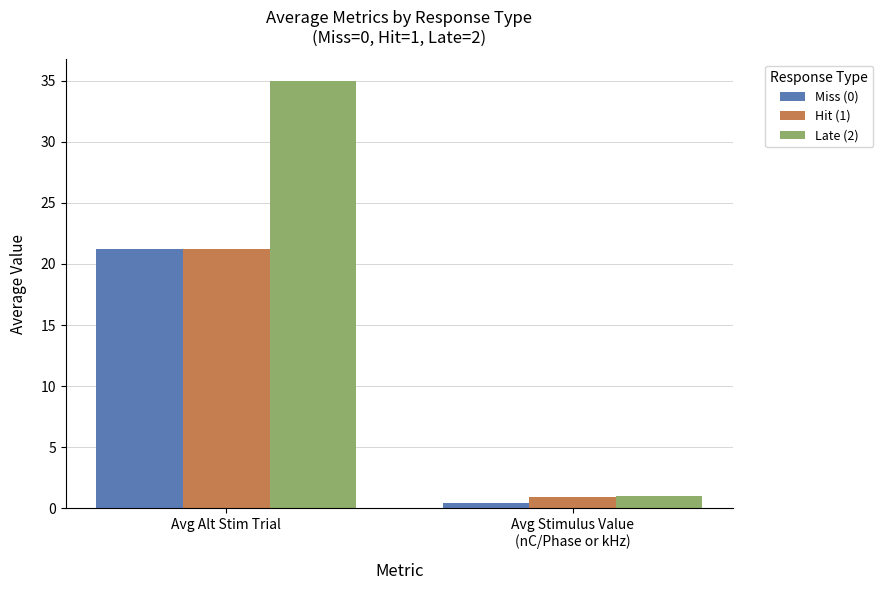

What is the label of the 1st bar from the left?

Avg Alt Stim Trial